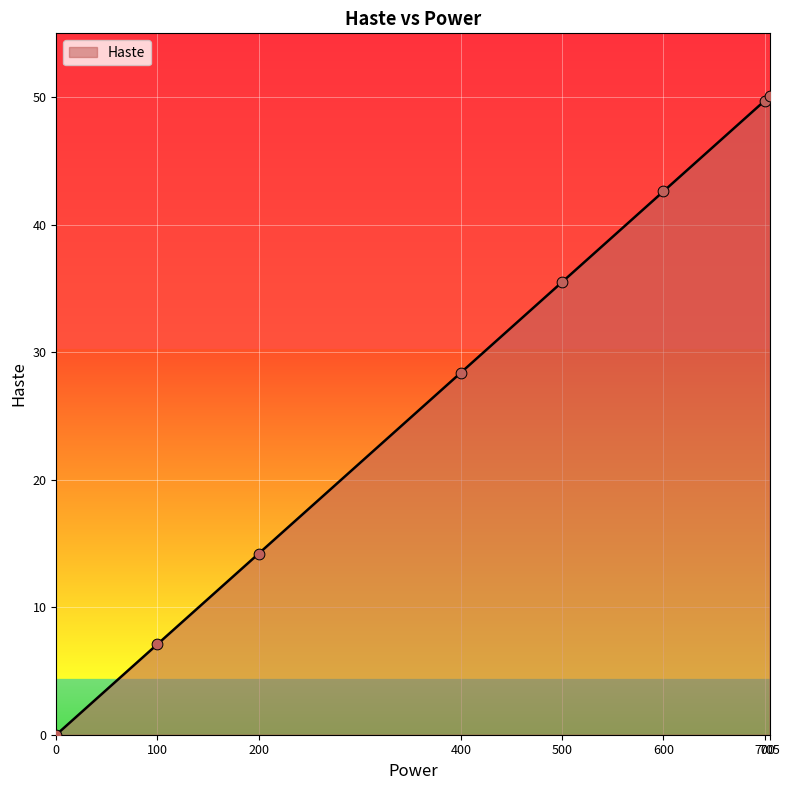

Approximately how many times larger is the value at 600 compared to 500?

1.2